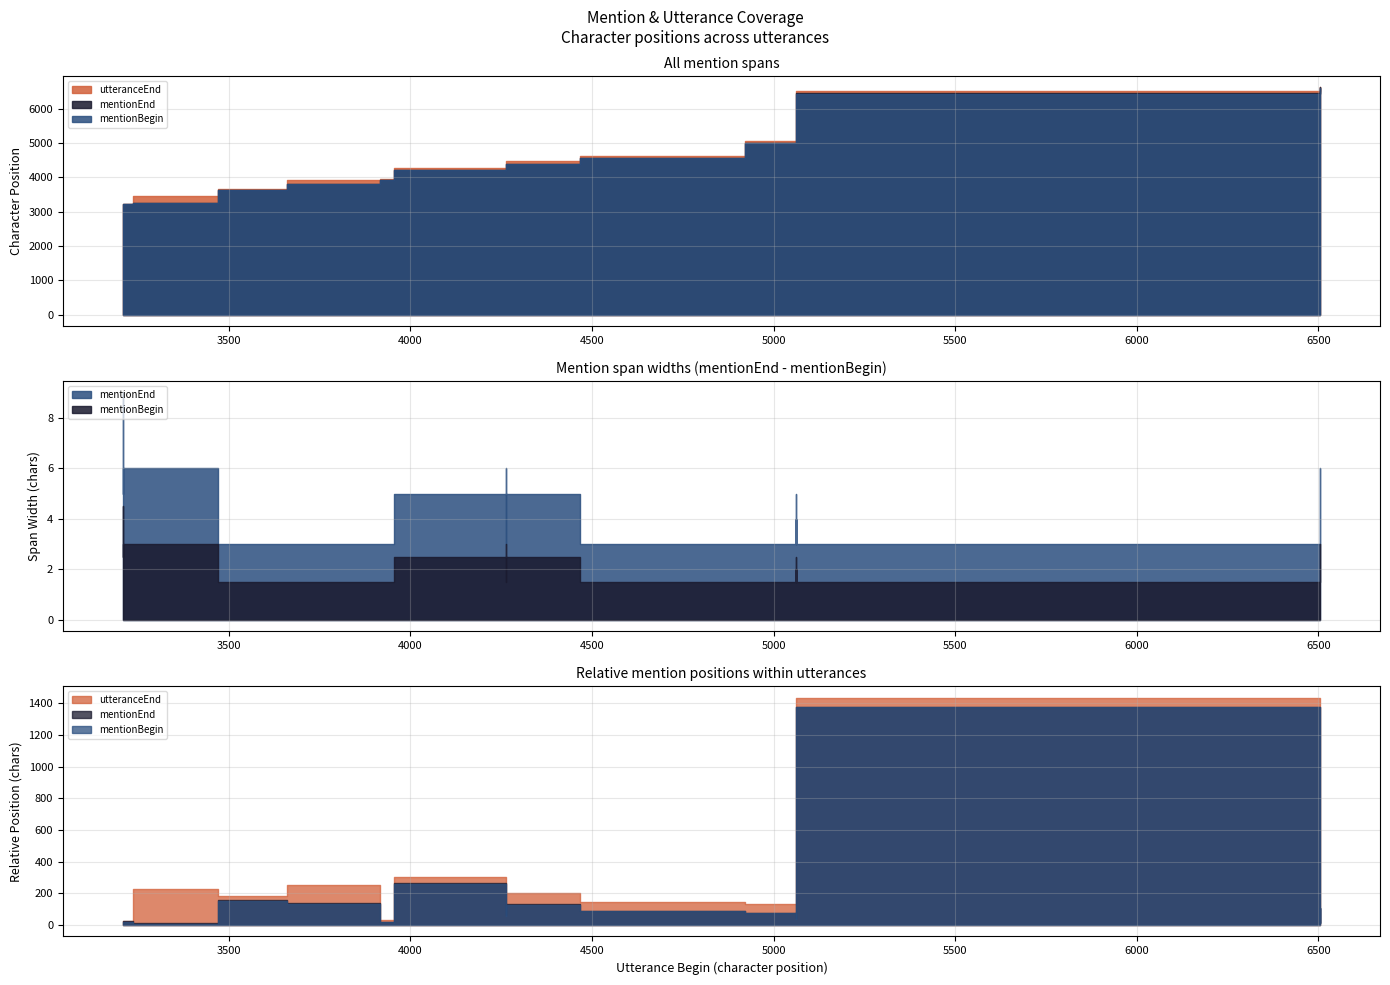

Rank the series at 20 from lowest to highest value.

mentionBegin, mentionEnd, utteranceEnd